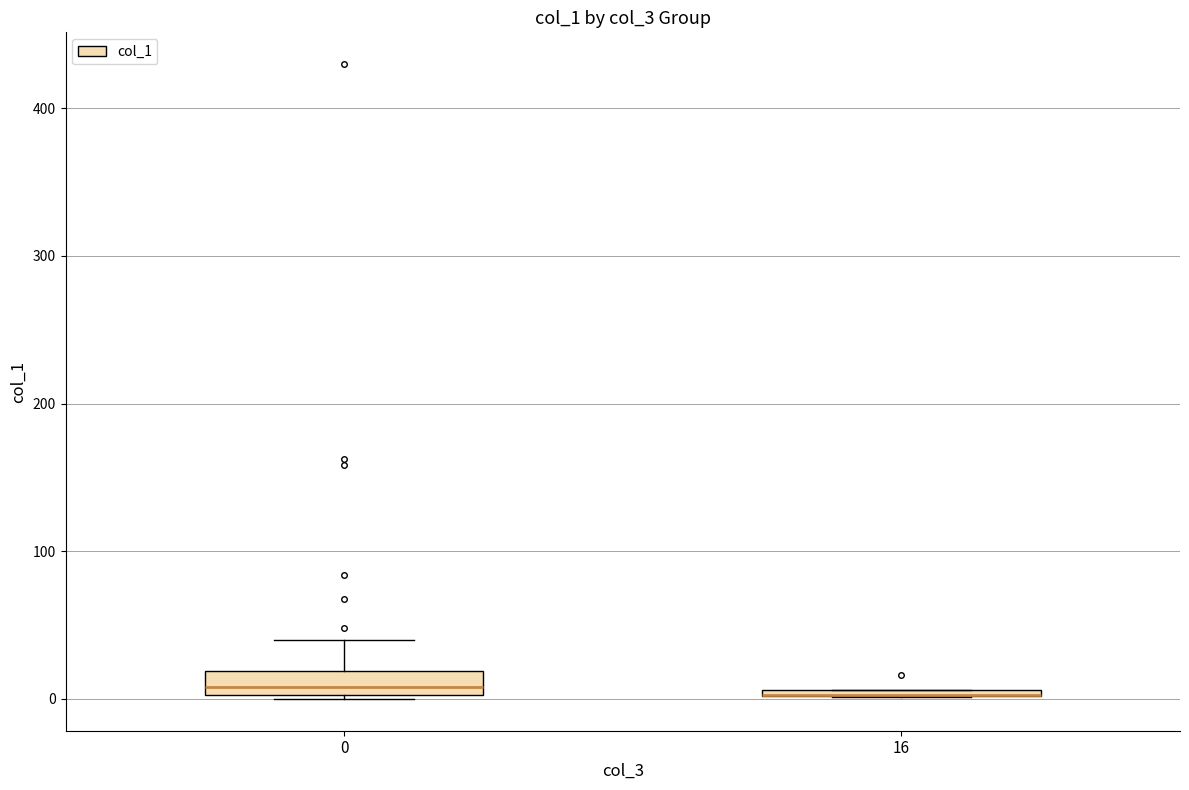

Where is the lower edge of the box at x = 16 on the y-axis? The values are not printed on the chart, so give them approximately, as read against the axis.

0